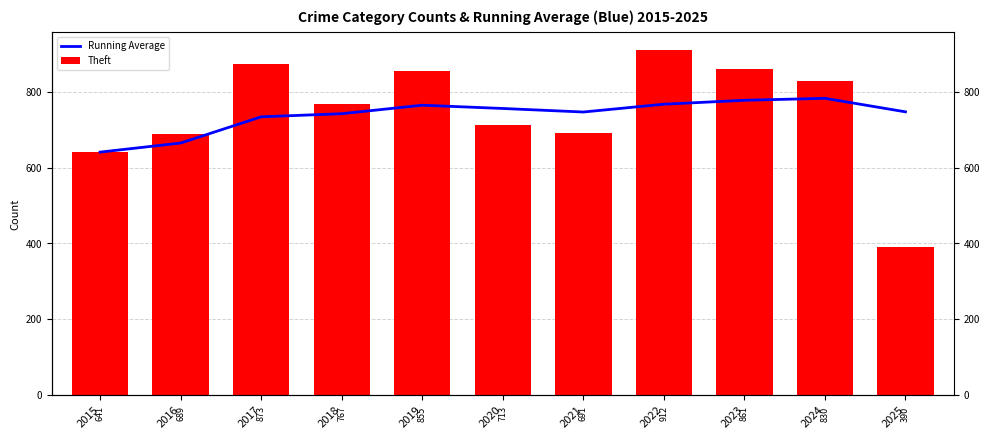

How many bars are there in each group?

2